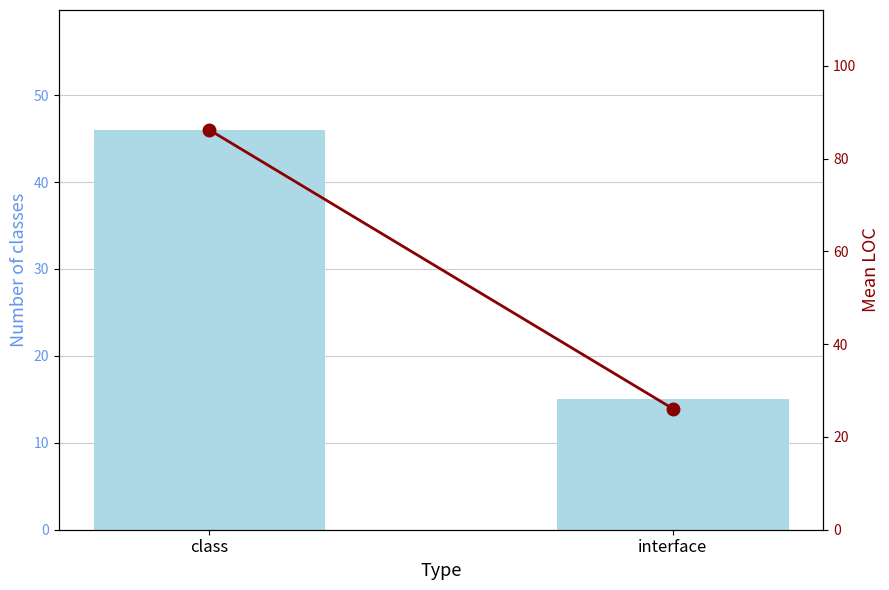

What is the sum of all Count of classes values?

61.0